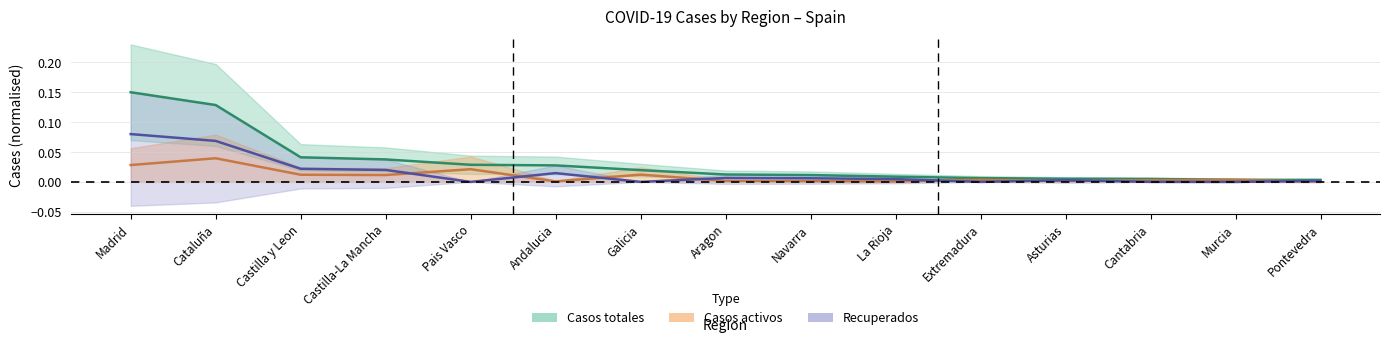

True or false: Recuperados and Casos totales cross at least once.

False